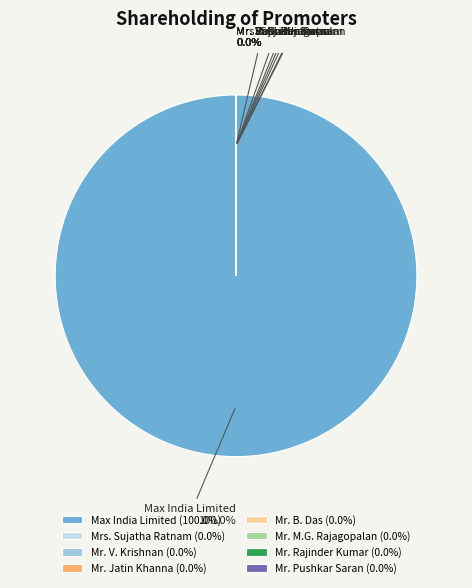

To the nearest percent, what is the difference between the largest and smallest slice percentages?

100%